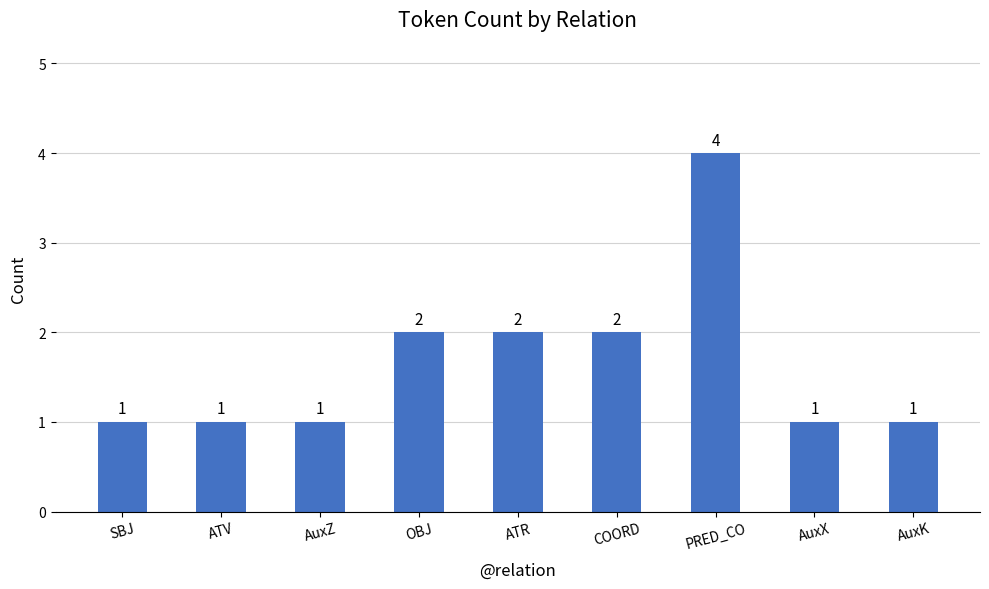

The chart shows a value of 2 at ATR. True or false?

True